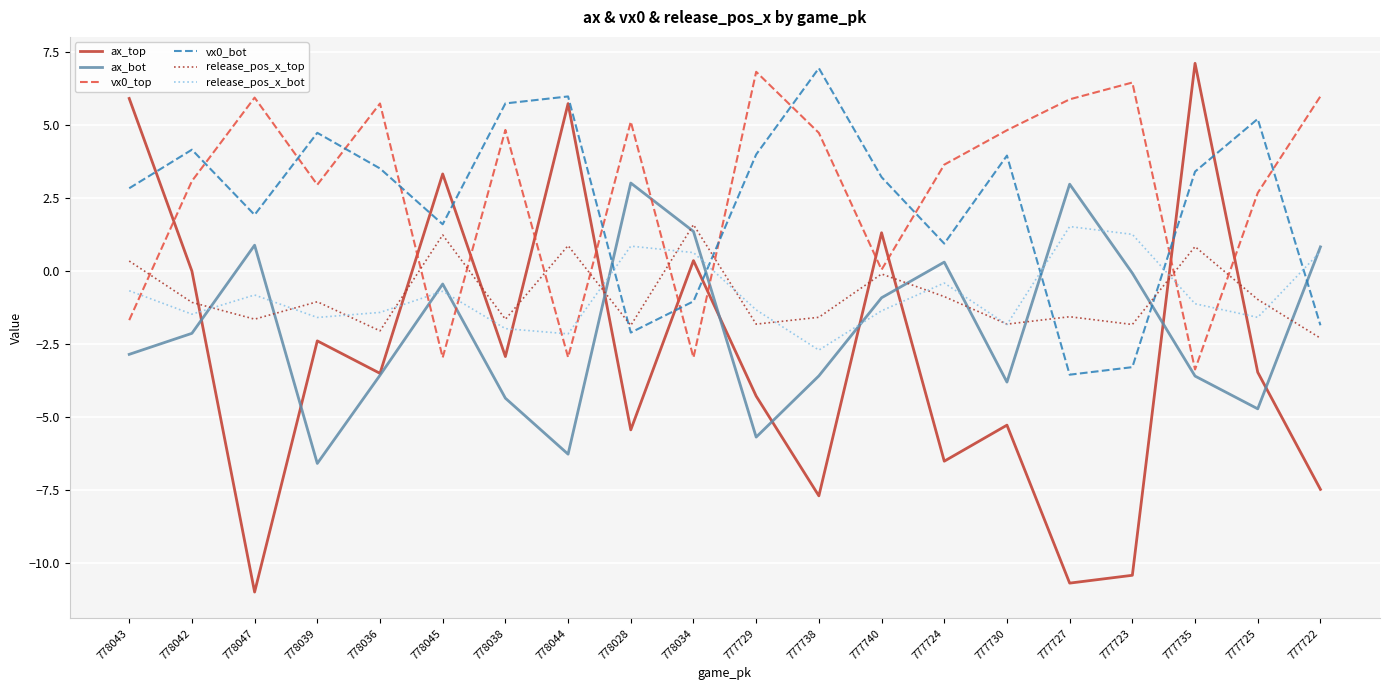

What is the maximum value for release_pos_x_bot?

1.5